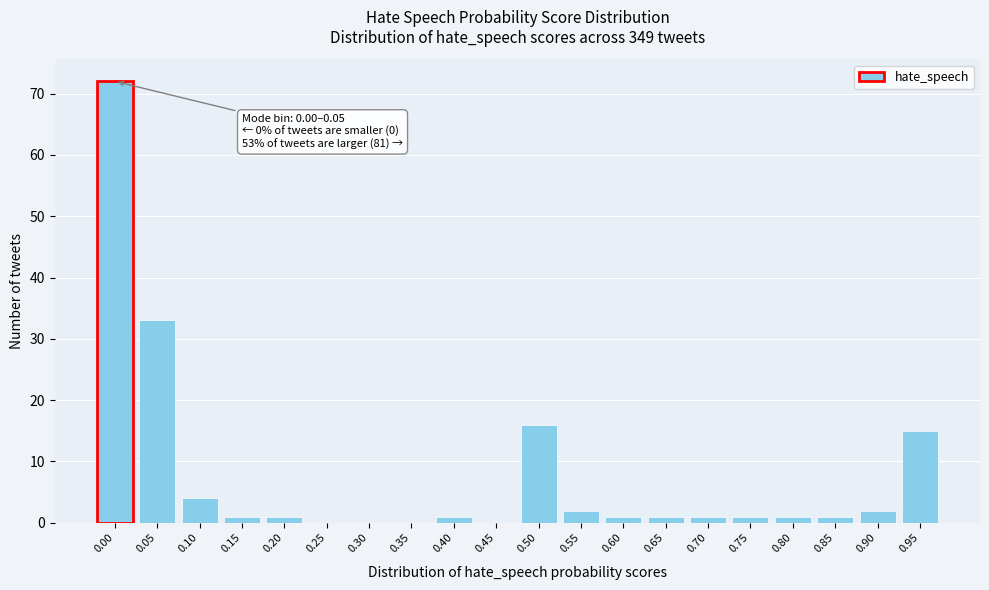

Reading right to left, list all the values displayed in this chart.

0.95=15	0.90=2	0.85=1	0.80=1	0.75=1	0.70=1	0.65=1	0.60=1	0.55=2	0.50=16	0.45=0	0.40=1	0.35=0	0.30=0	0.25=0	0.20=1	0.15=1	0.10=4	0.05=33	0.00=72